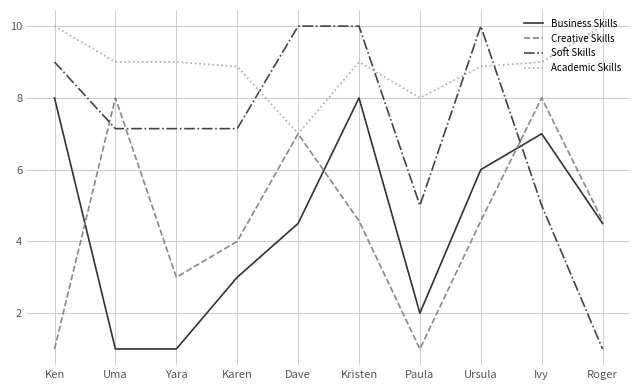

Rank the series at Paula from highest to lowest value.

Academic Skills, Soft Skills, Business Skills, Creative Skills